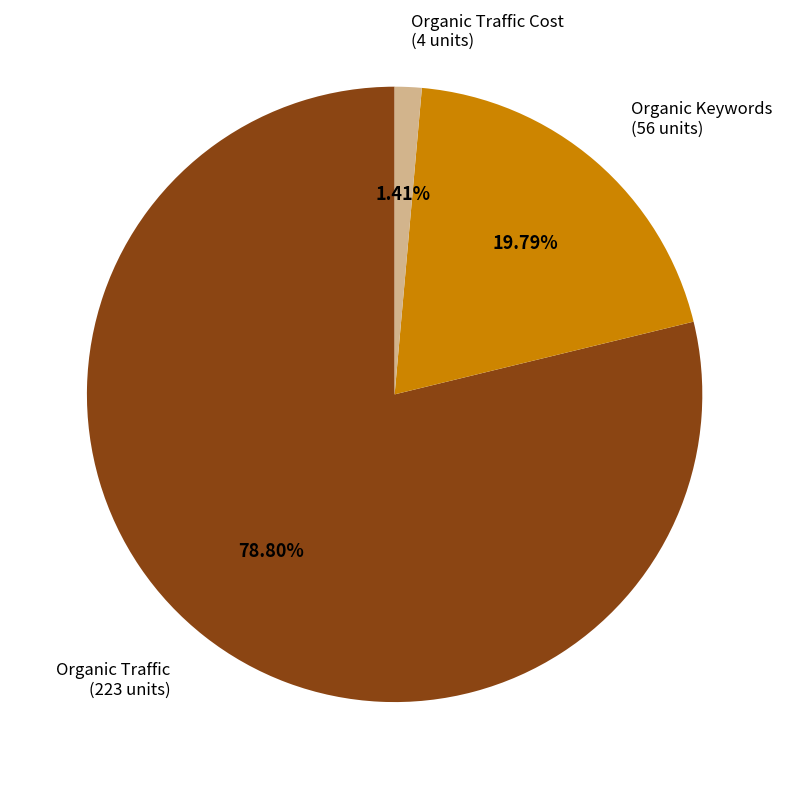

Which slice is the smallest?

Organic Traffic Cost (4 units)